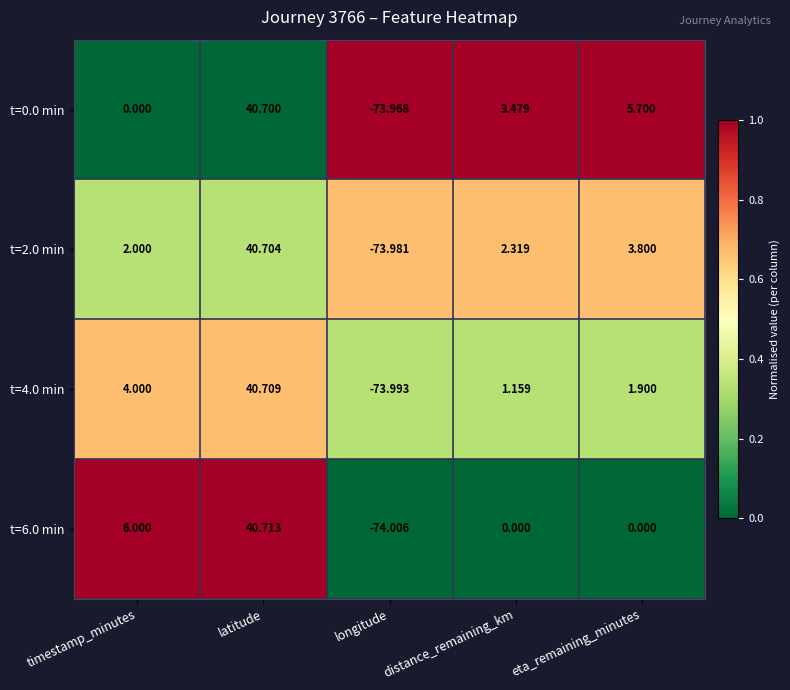

Is the value of t=0.0 min at latitude greater than the value of t=2.0 min at longitude?

Yes